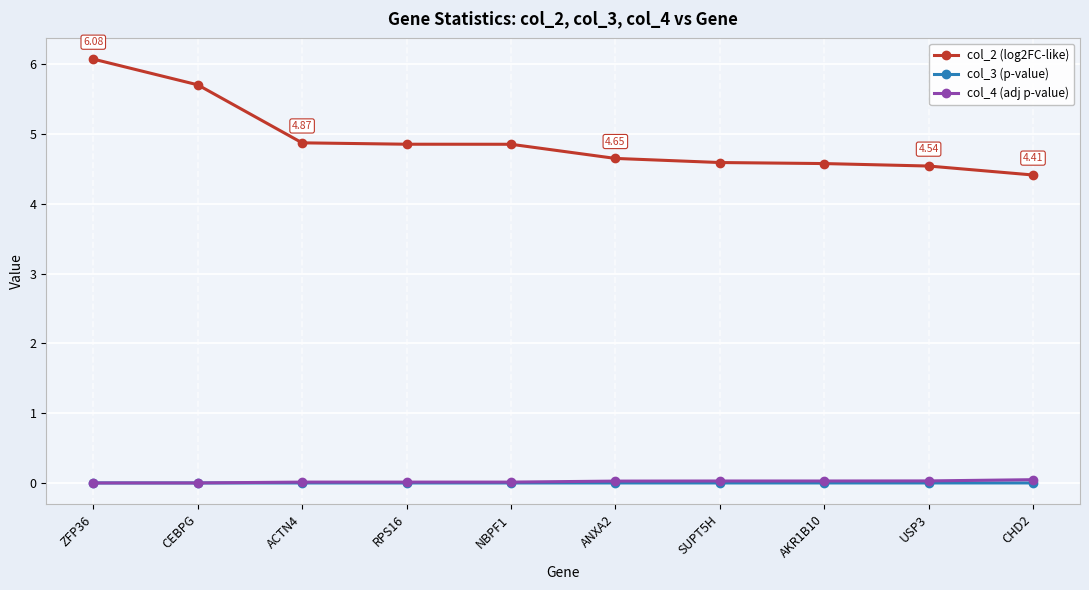

What is the label of the 7th point from the right?

RPS16